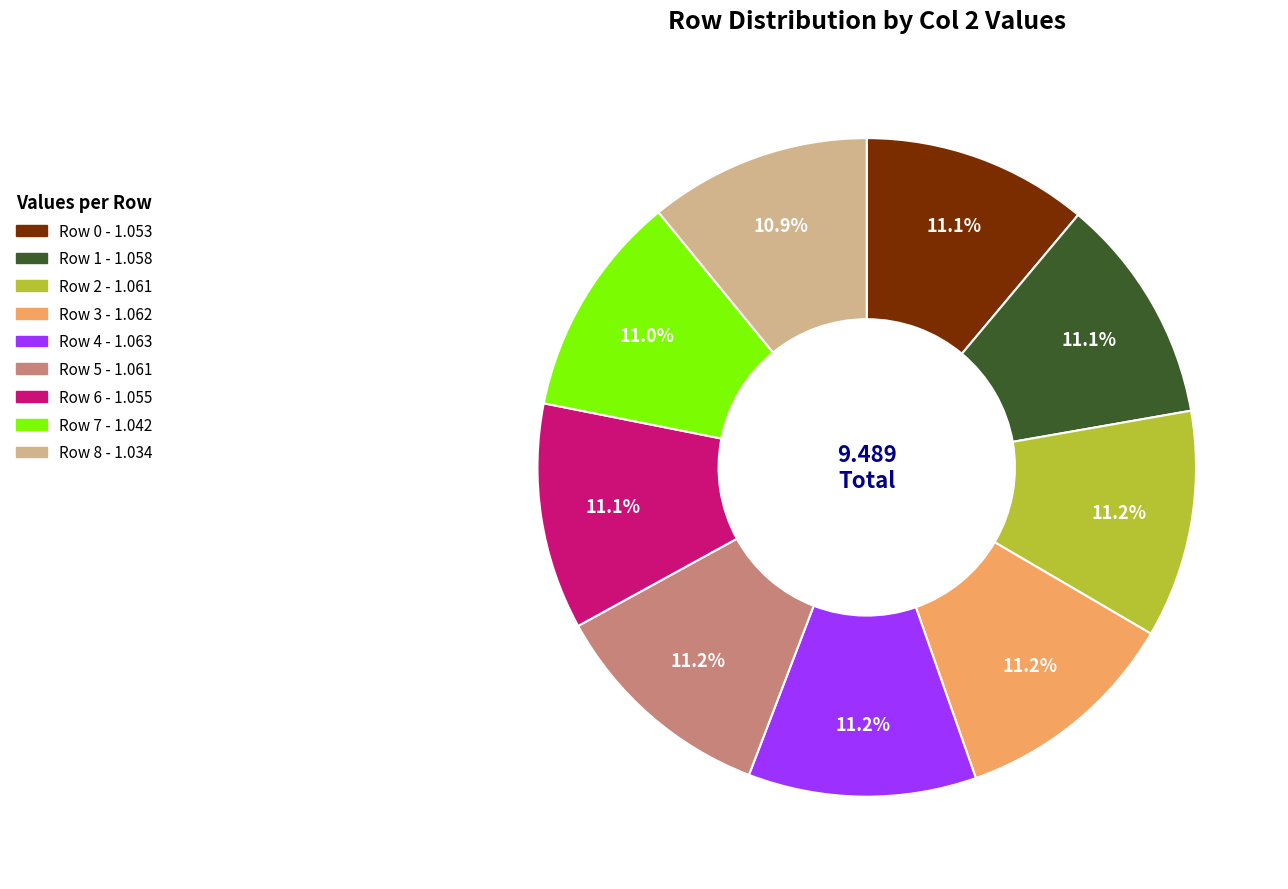

Does Row 6 represent more than half of the total?

No